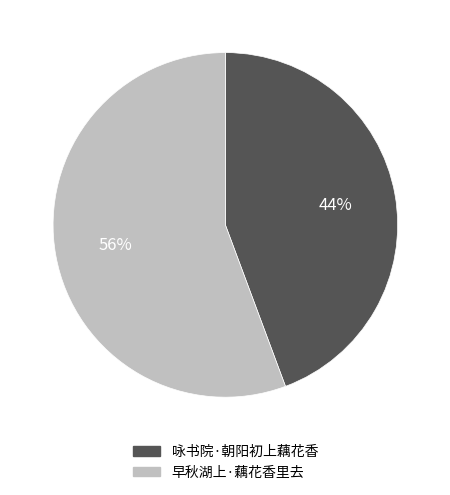

To the nearest percent, what is the average slice percentage?

50%